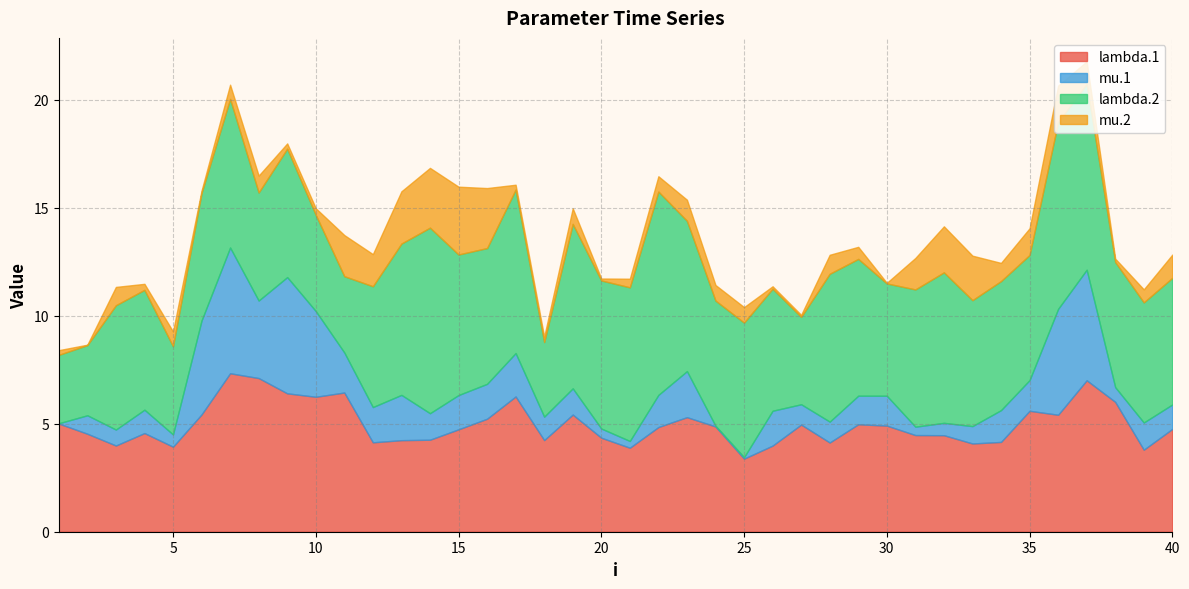

Count the number of categories in the chart.

40